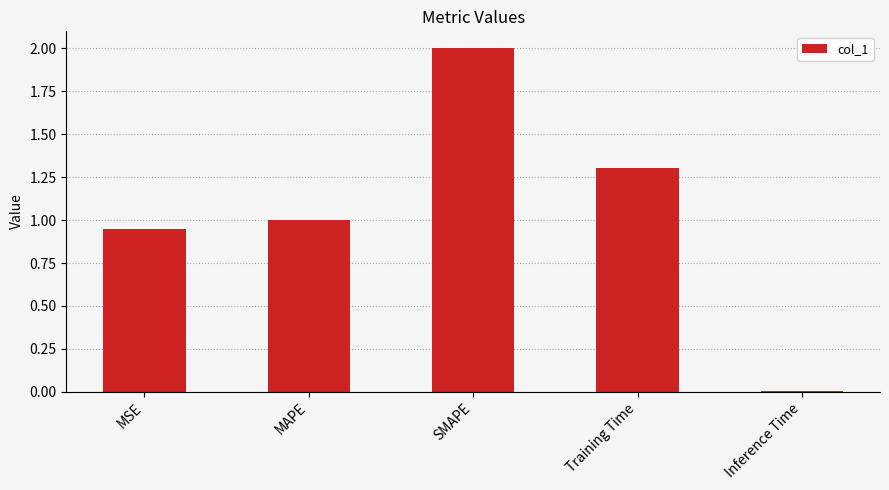

Rank the categories by value from highest to lowest.

SMAPE, Training Time, MAPE, MSE, Inference Time